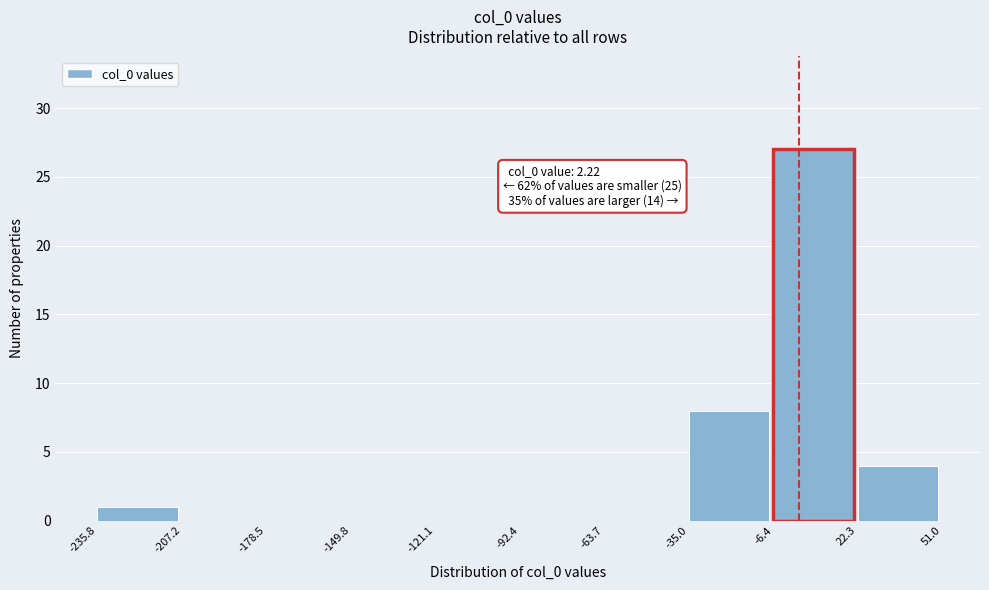

Which range on the x-axis has the tallest bar?

-6.4 to 22.3